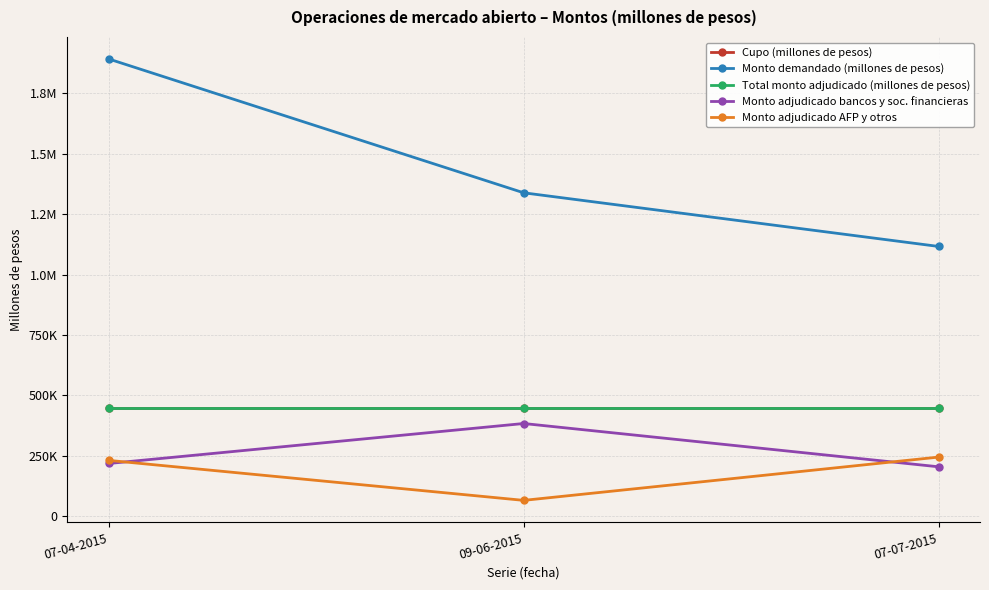

What is the total value across all series at 07-04-2015?

3242000